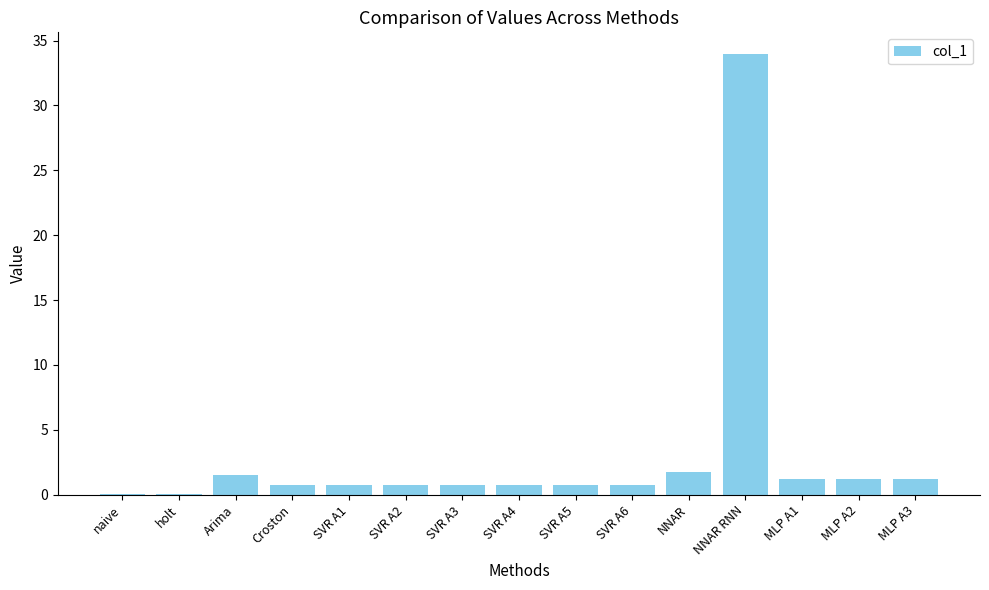

What is the sum of the values at MLP A1 and Croston?

2.0